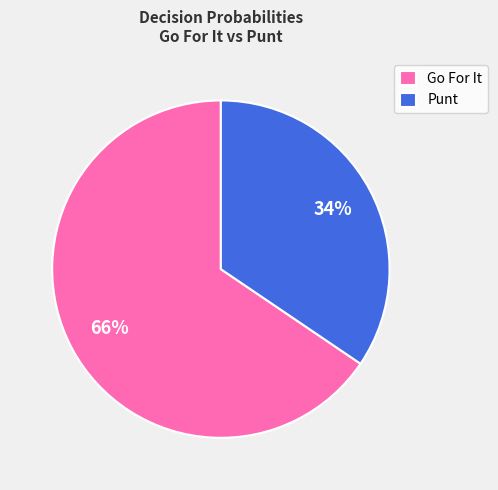

Which category accounts for the majority?

Go For It